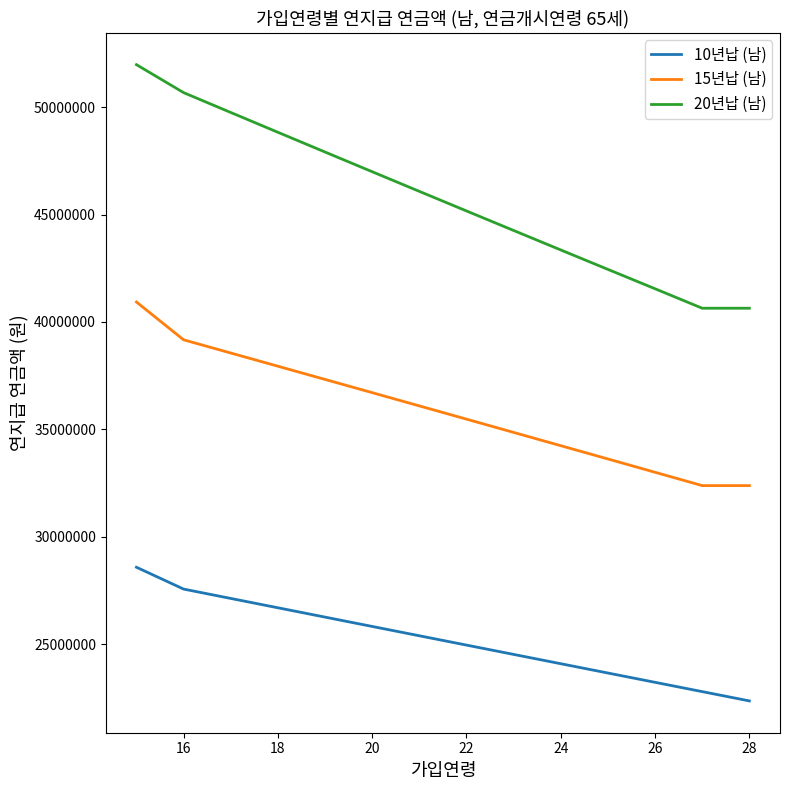

What is the smallest value displayed?

22356543